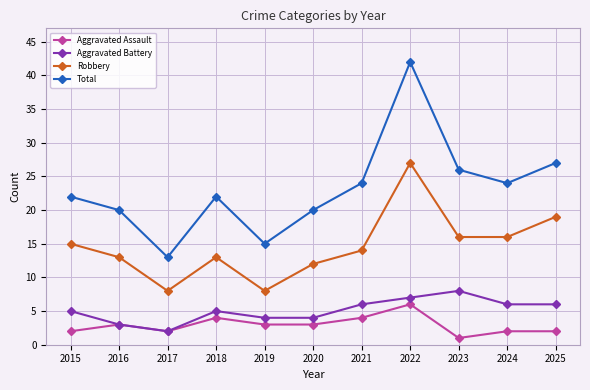

What is the maximum value shown in the chart?

42